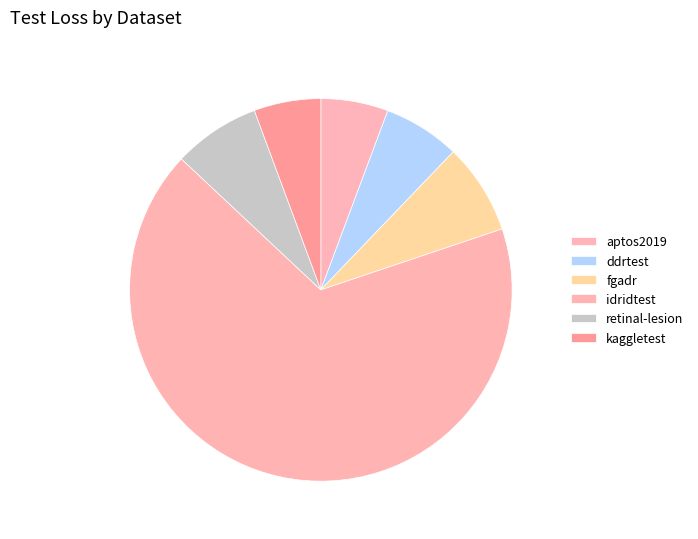

Rank the categories by value from highest to lowest.

idridtest, fgadr, retinal-lesion, ddrtest, aptos2019, kaggletest